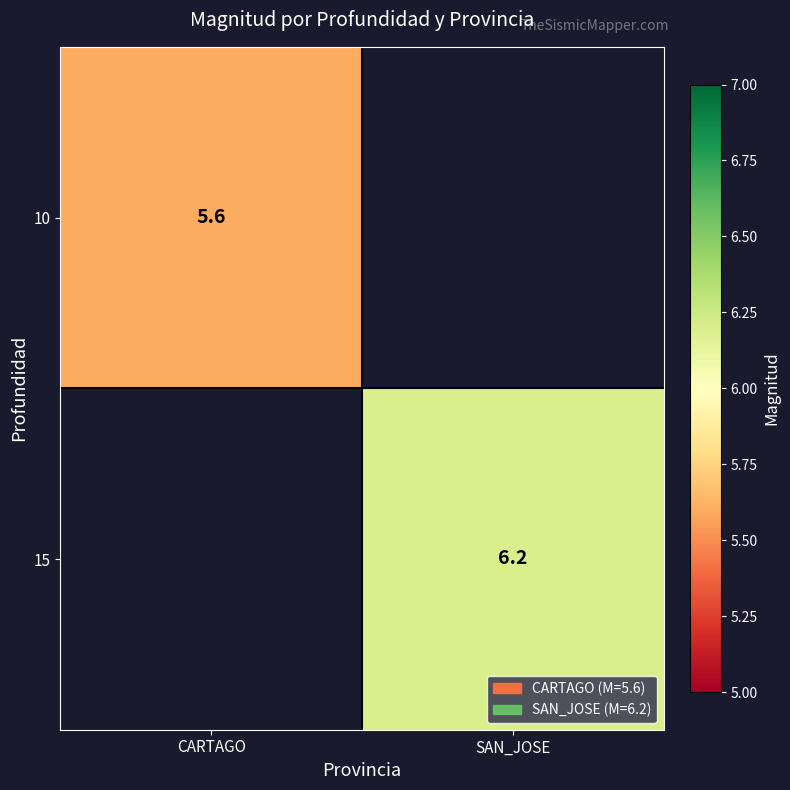

What is the total value across all series at CARTAGO?

5.6